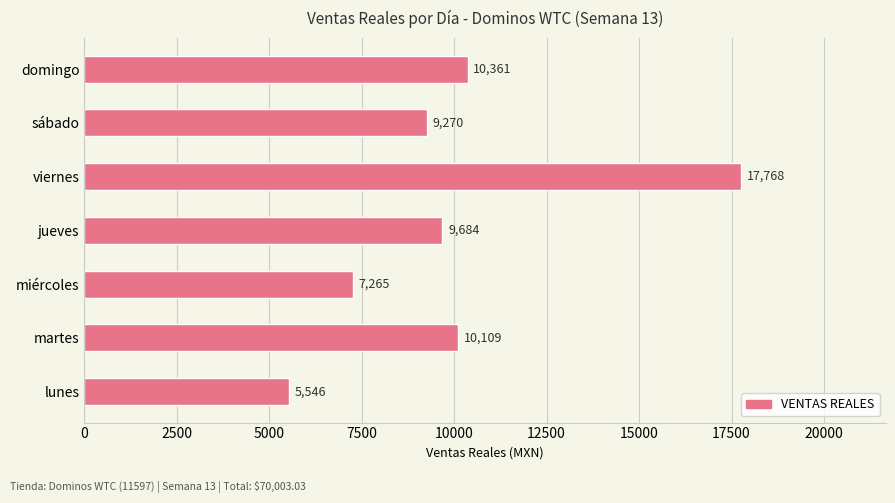

Reading top to bottom, extract all data points from this chart.

10361.0	9270.0	17768.0	9684.0	7265.0	10109.0	5546.0